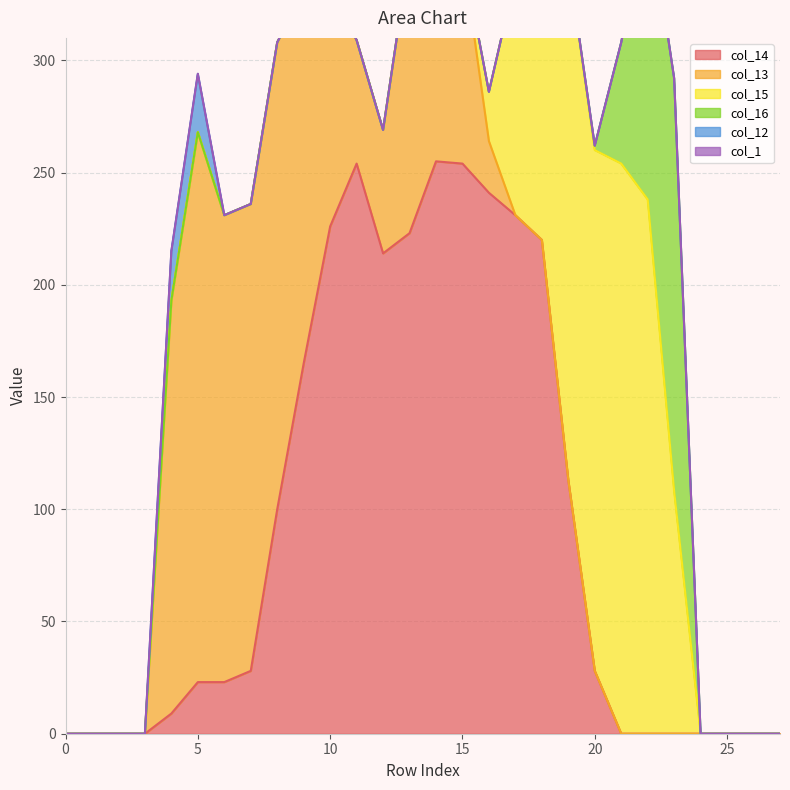

True or false: col_13 and col_1 cross at least once.

False